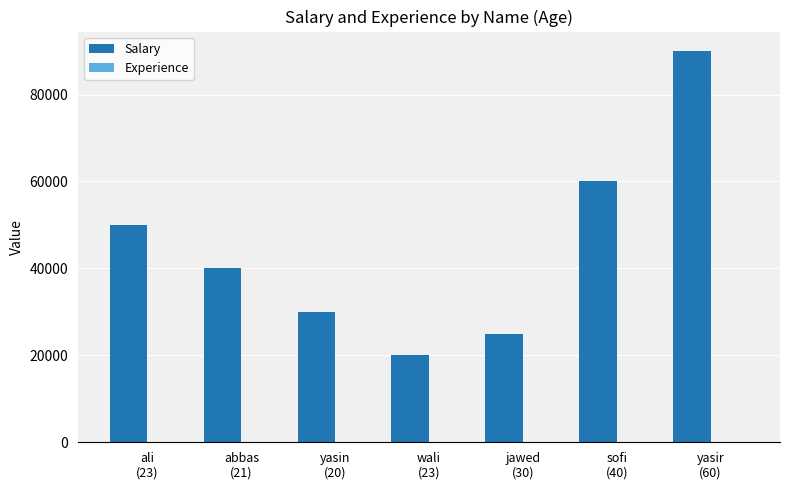

The Salary series shows 20000 at wali
(23). True or false?

True